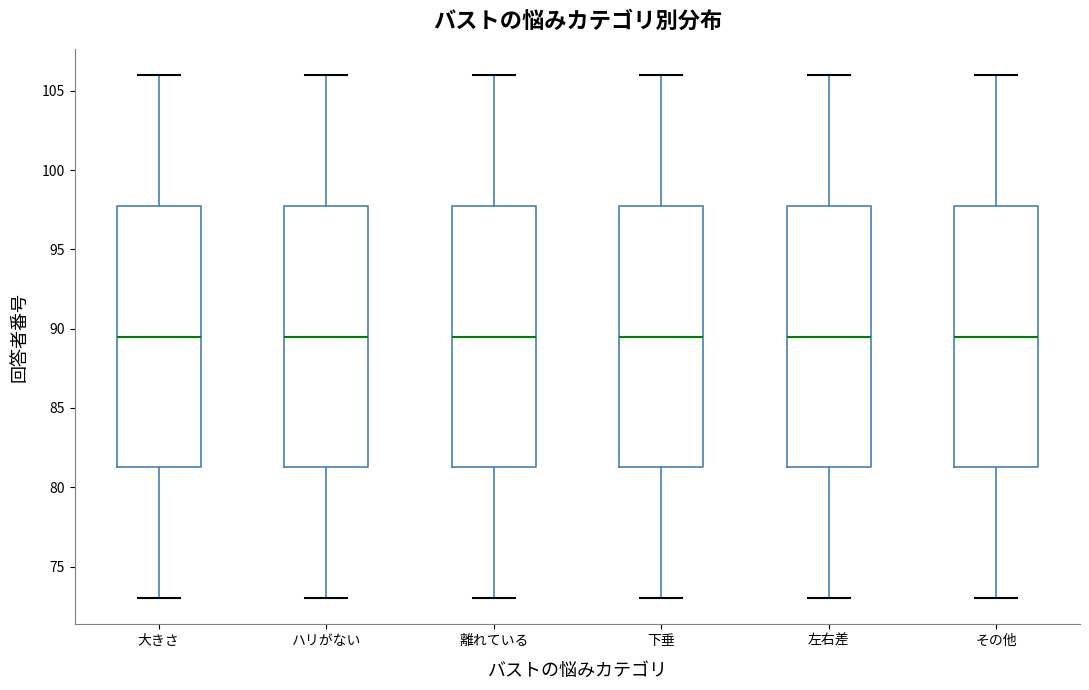

Reading left to right, read every box against the y-axis: the position of its median line, the range the box covers, and the ends of its whiskers. The values are not printed on the chart, so give them approximately, as read against the axis.

大きさ: median 89.5, box 81.5 to 98.0, whiskers 73.0 to 106.0
ハリがない: median 89.5, box 81.5 to 98.0, whiskers 73.0 to 106.0
離れている: median 89.5, box 81.5 to 98.0, whiskers 73.0 to 106.0
下垂: median 89.5, box 81.5 to 98.0, whiskers 73.0 to 106.0
左右差: median 89.5, box 81.5 to 98.0, whiskers 73.0 to 106.0
その他: median 89.5, box 81.5 to 98.0, whiskers 73.0 to 106.0